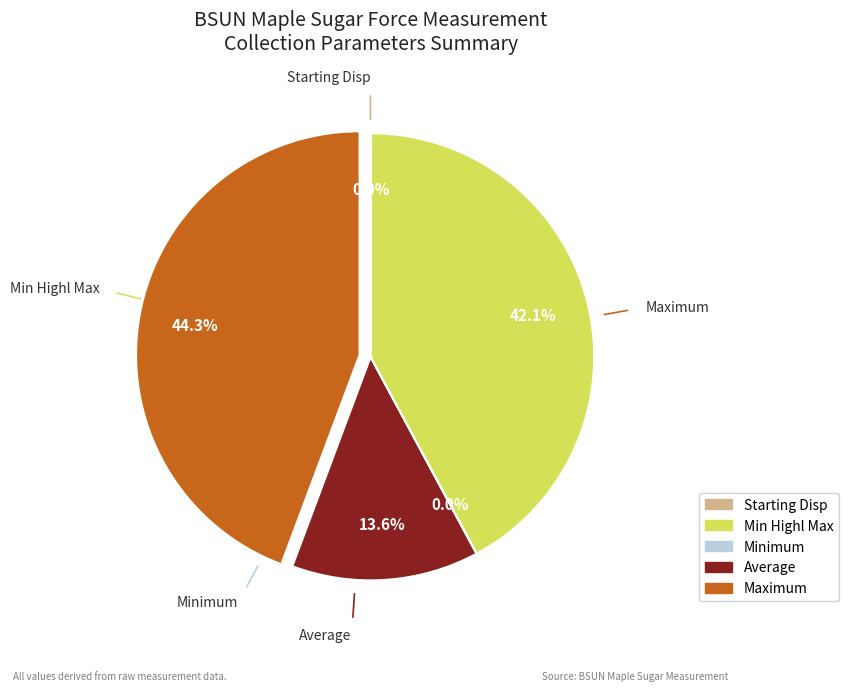

Count the number of slices in the pie.

5